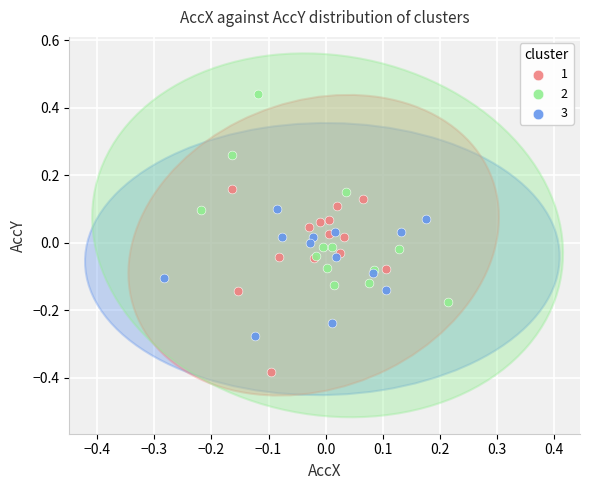

What are all the series names shown in the legend?

1, 2, 3